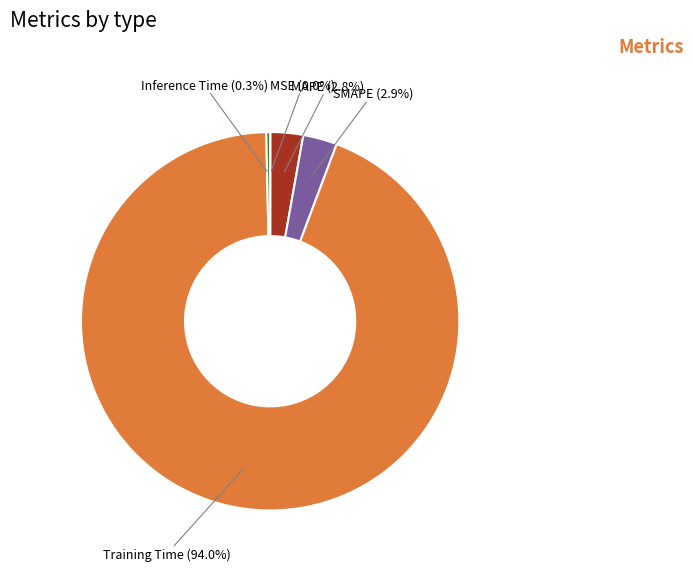

Is there a majority slice in this chart?

Yes